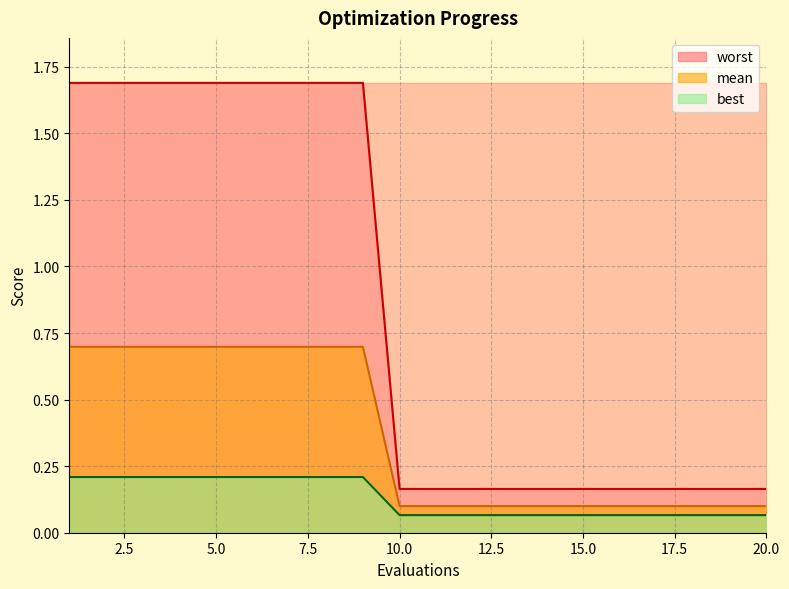

Rank the categories by best value from lowest to highest.

10, 11, 12, 13, 14, 15, 16, 17, 18, 19, 20, 1, 2, 3, 4, 5, 6, 7, 8, 9